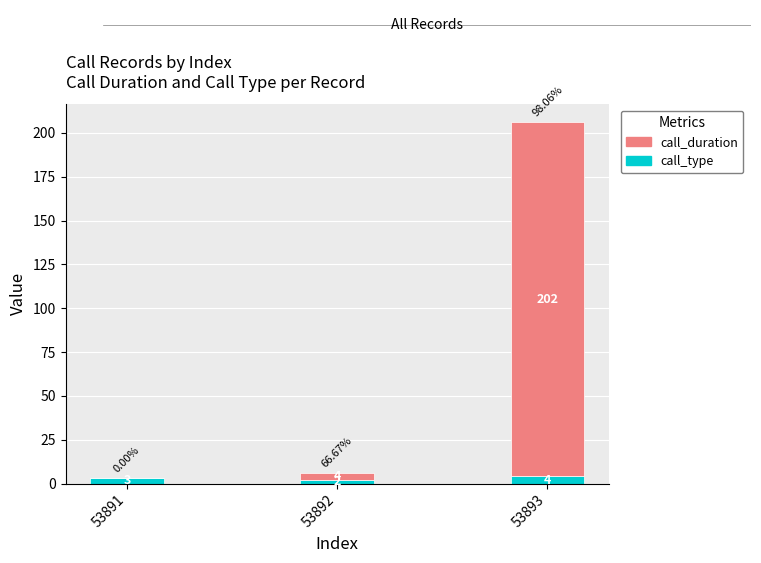

What is the sum of the call_type values at 53892 and 53893?

6